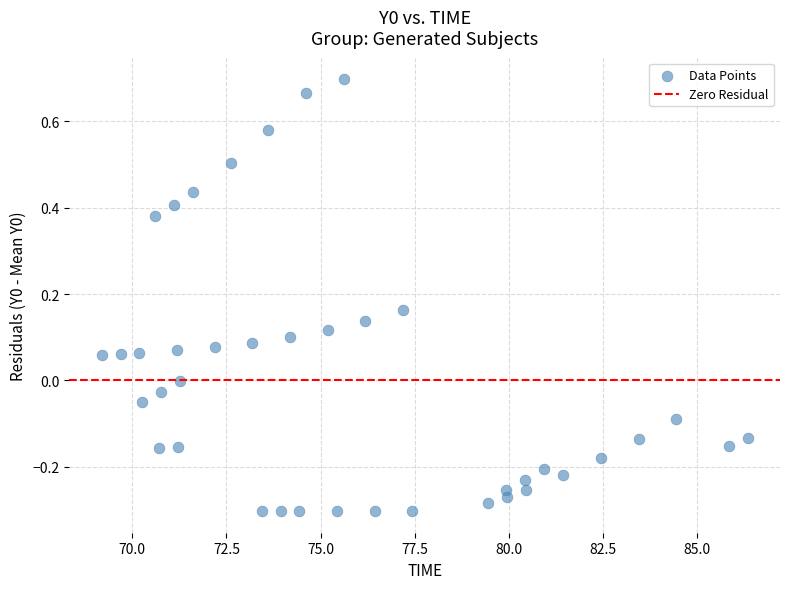

What is the range of X values (max minus min)?

17.2